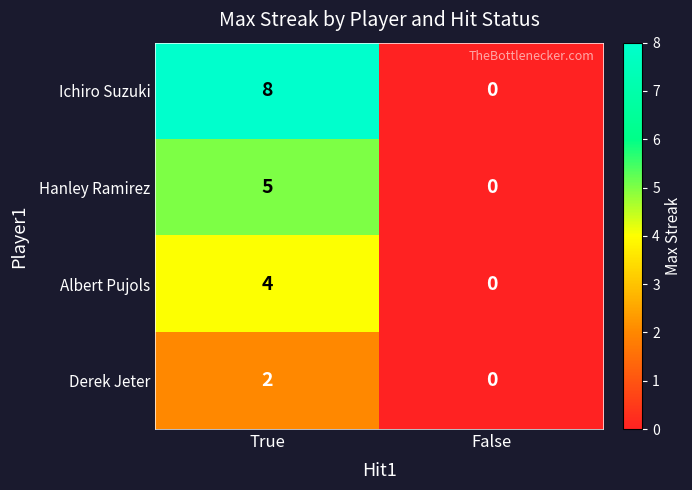

Reading left to right, list all the values displayed in this chart.

Ichiro Suzuki: 8	0
Hanley Ramirez: 5	0
Albert Pujols: 4	0
Derek Jeter: 2	0